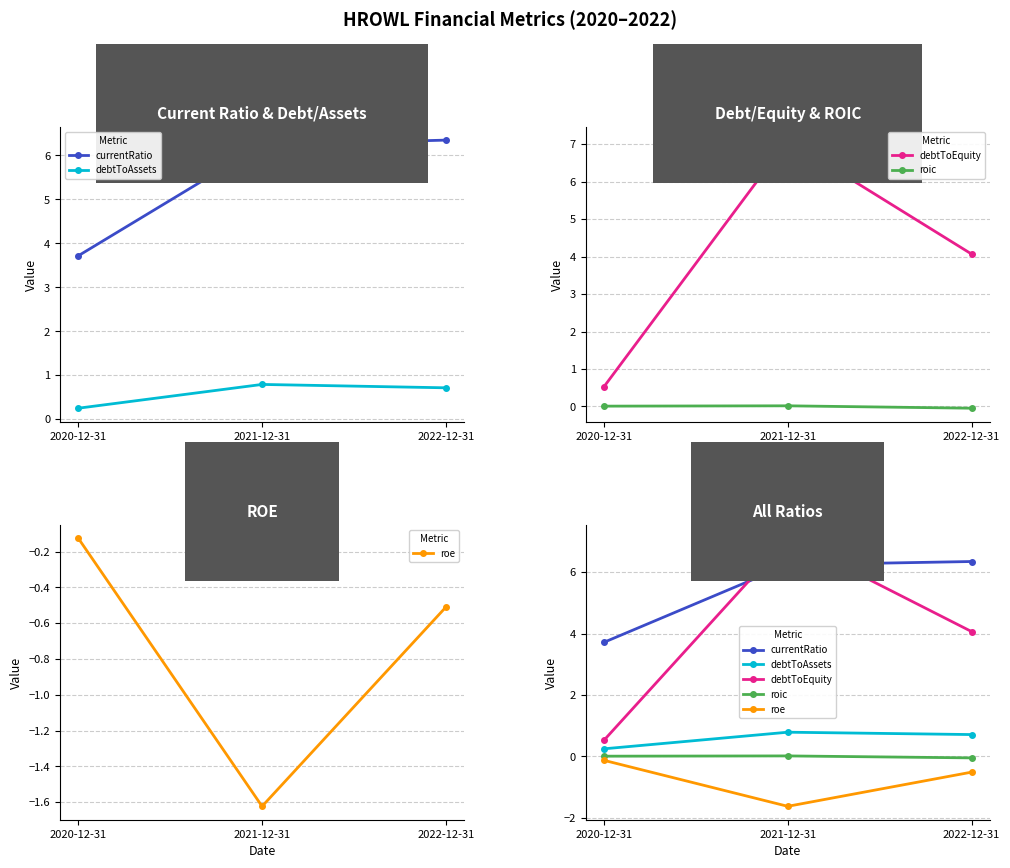

At which label is debtToAssets closest to 0?

2020-12-31